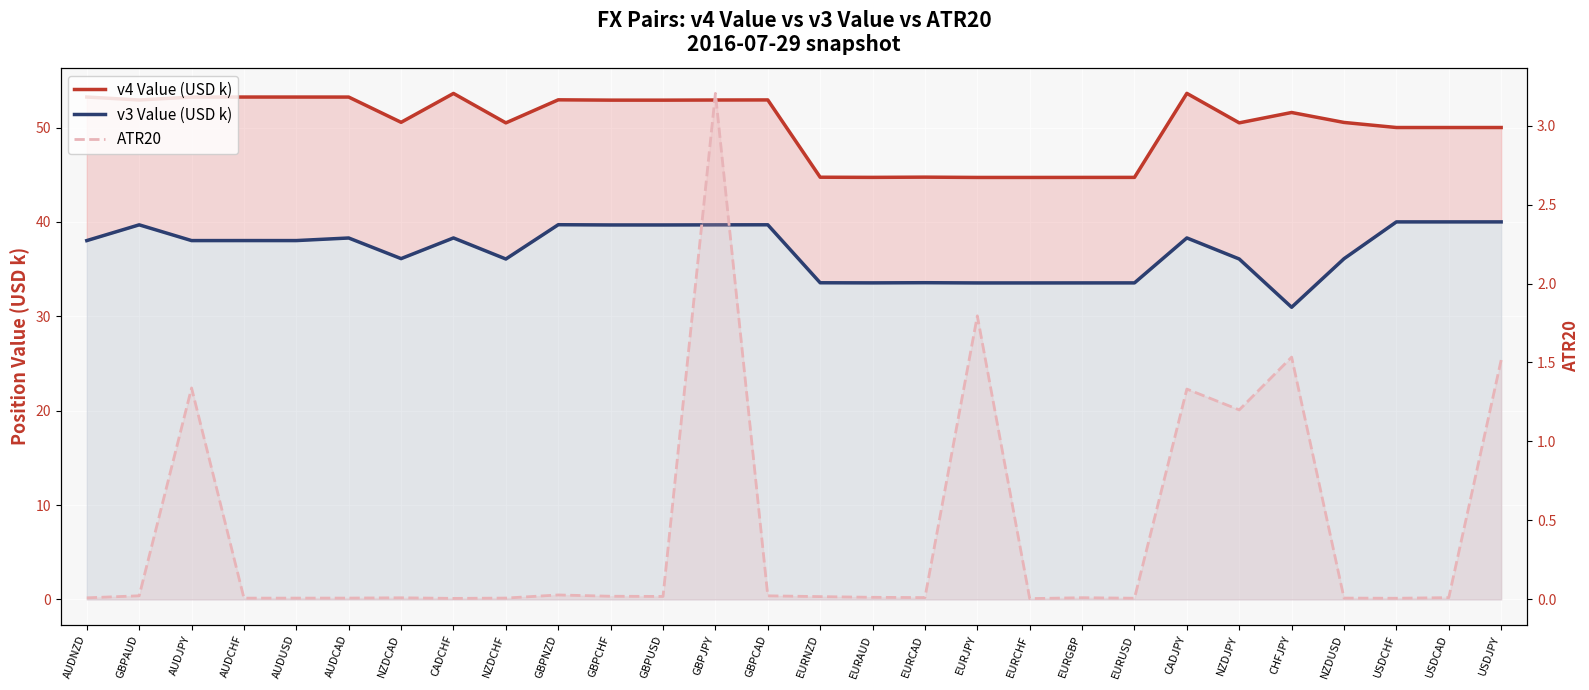

What is the label of the 23rd point from the left?

NZDJPY